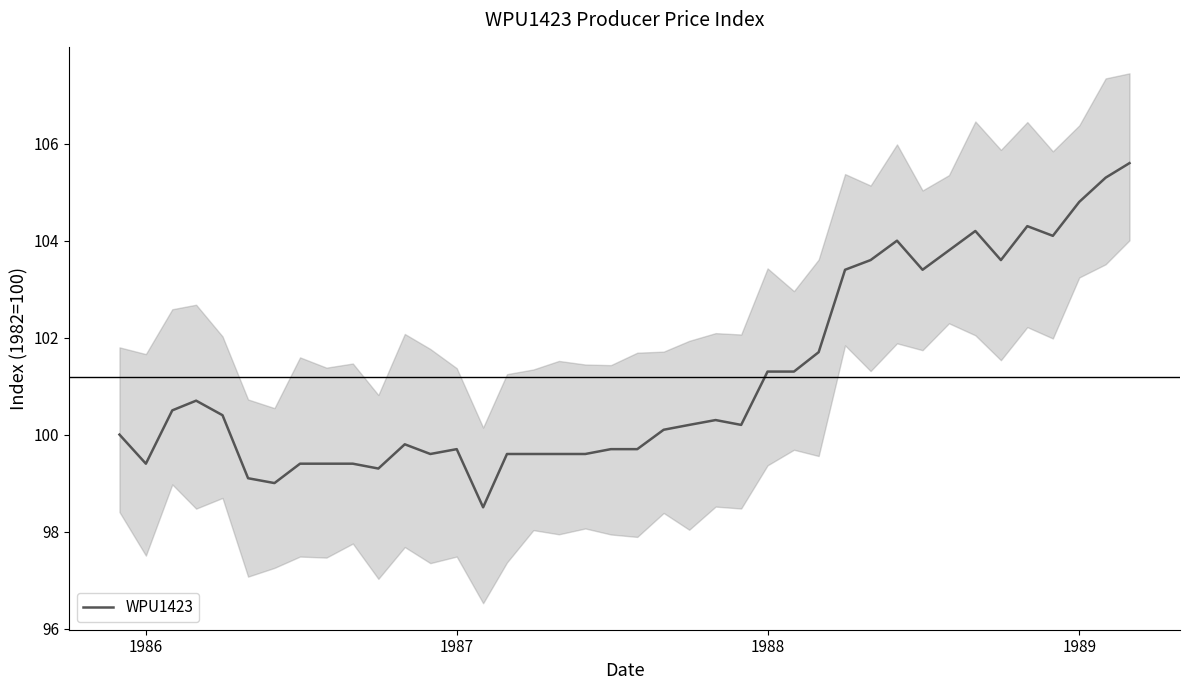

Reading left to right, extract all data points from this chart.

100.0	99.4	100.5	100.7	100.4	99.1	99.0	99.4	99.4	99.4	99.3	99.8	99.6	99.7	98.5	99.6	99.6	99.6	99.6	99.7	99.7	100.1	100.2	100.3	100.2	101.3	101.3	101.7	103.4	103.6	104.0	103.4	103.8	104.2	103.6	104.3	104.1	104.8	105.3	105.6